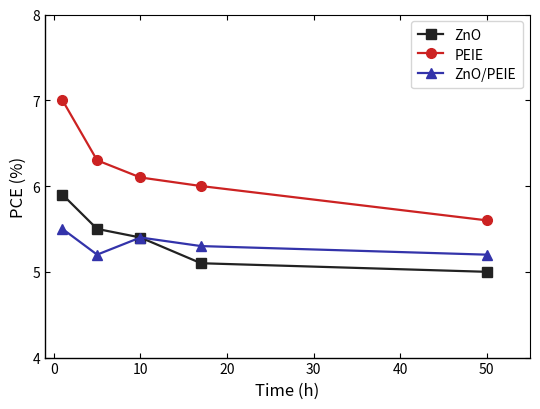

Which series has the widest spread of values?

PEIE